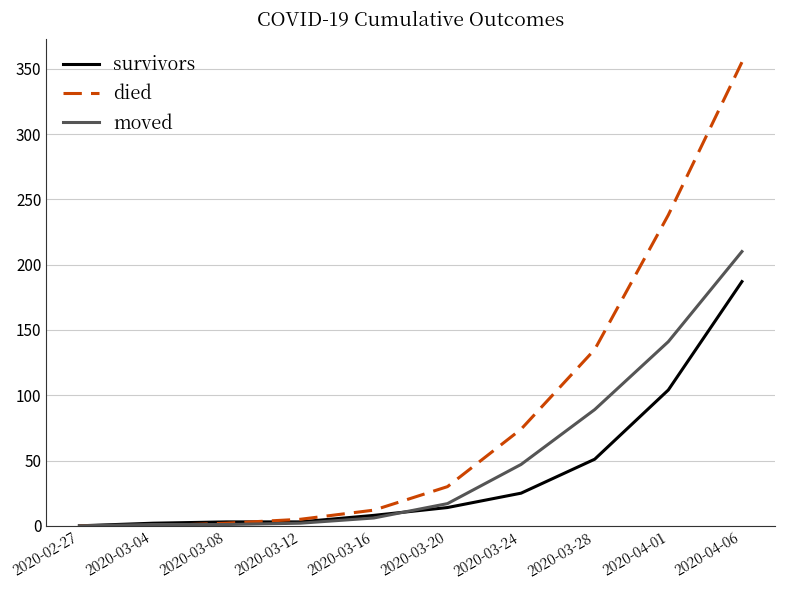

What is the average value of the died series?

85